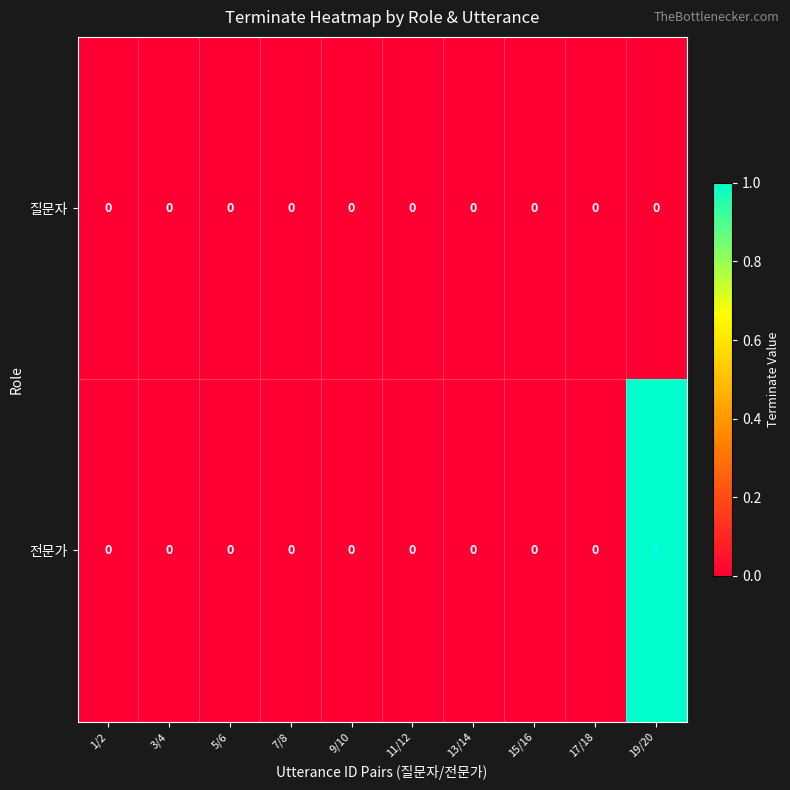

At which category is the sum across all series the highest?

19/20